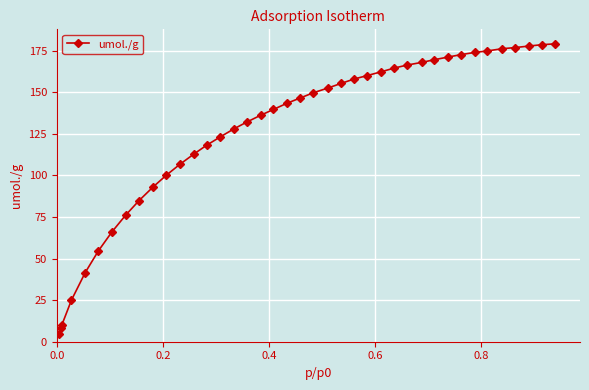

What is the greatest value displayed?

179.0